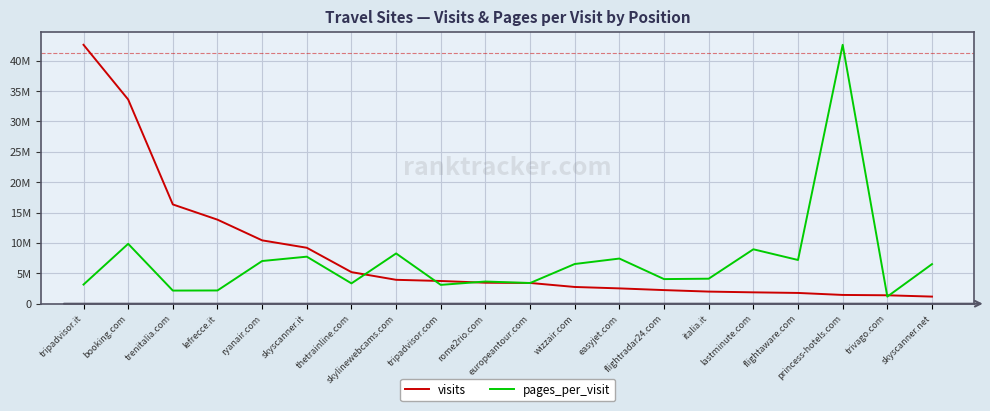

At which category is the sum across all series the highest?

tripadvisor.it